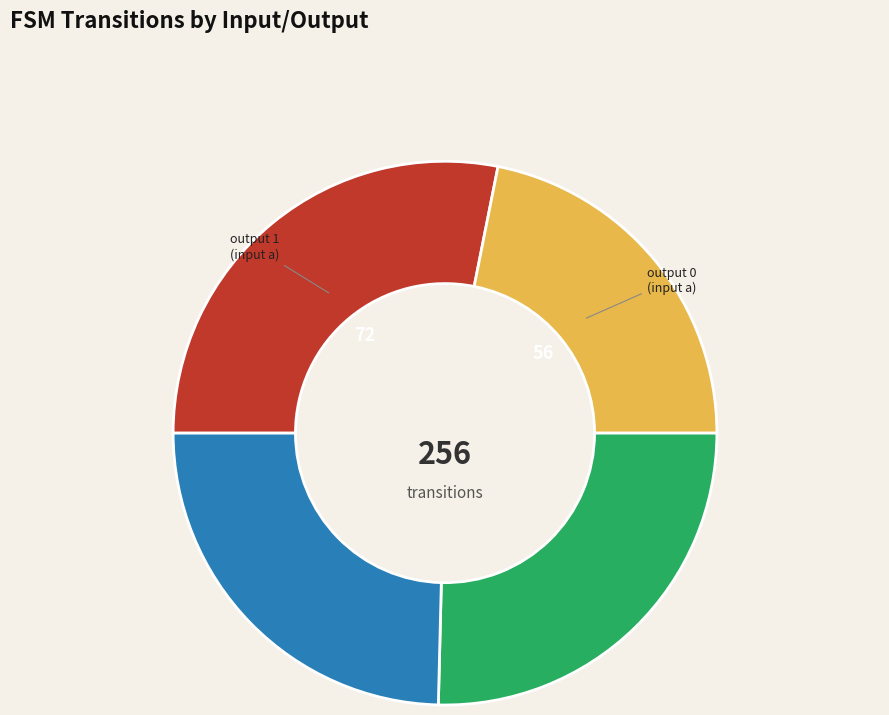

Does any single category account for the majority?

No